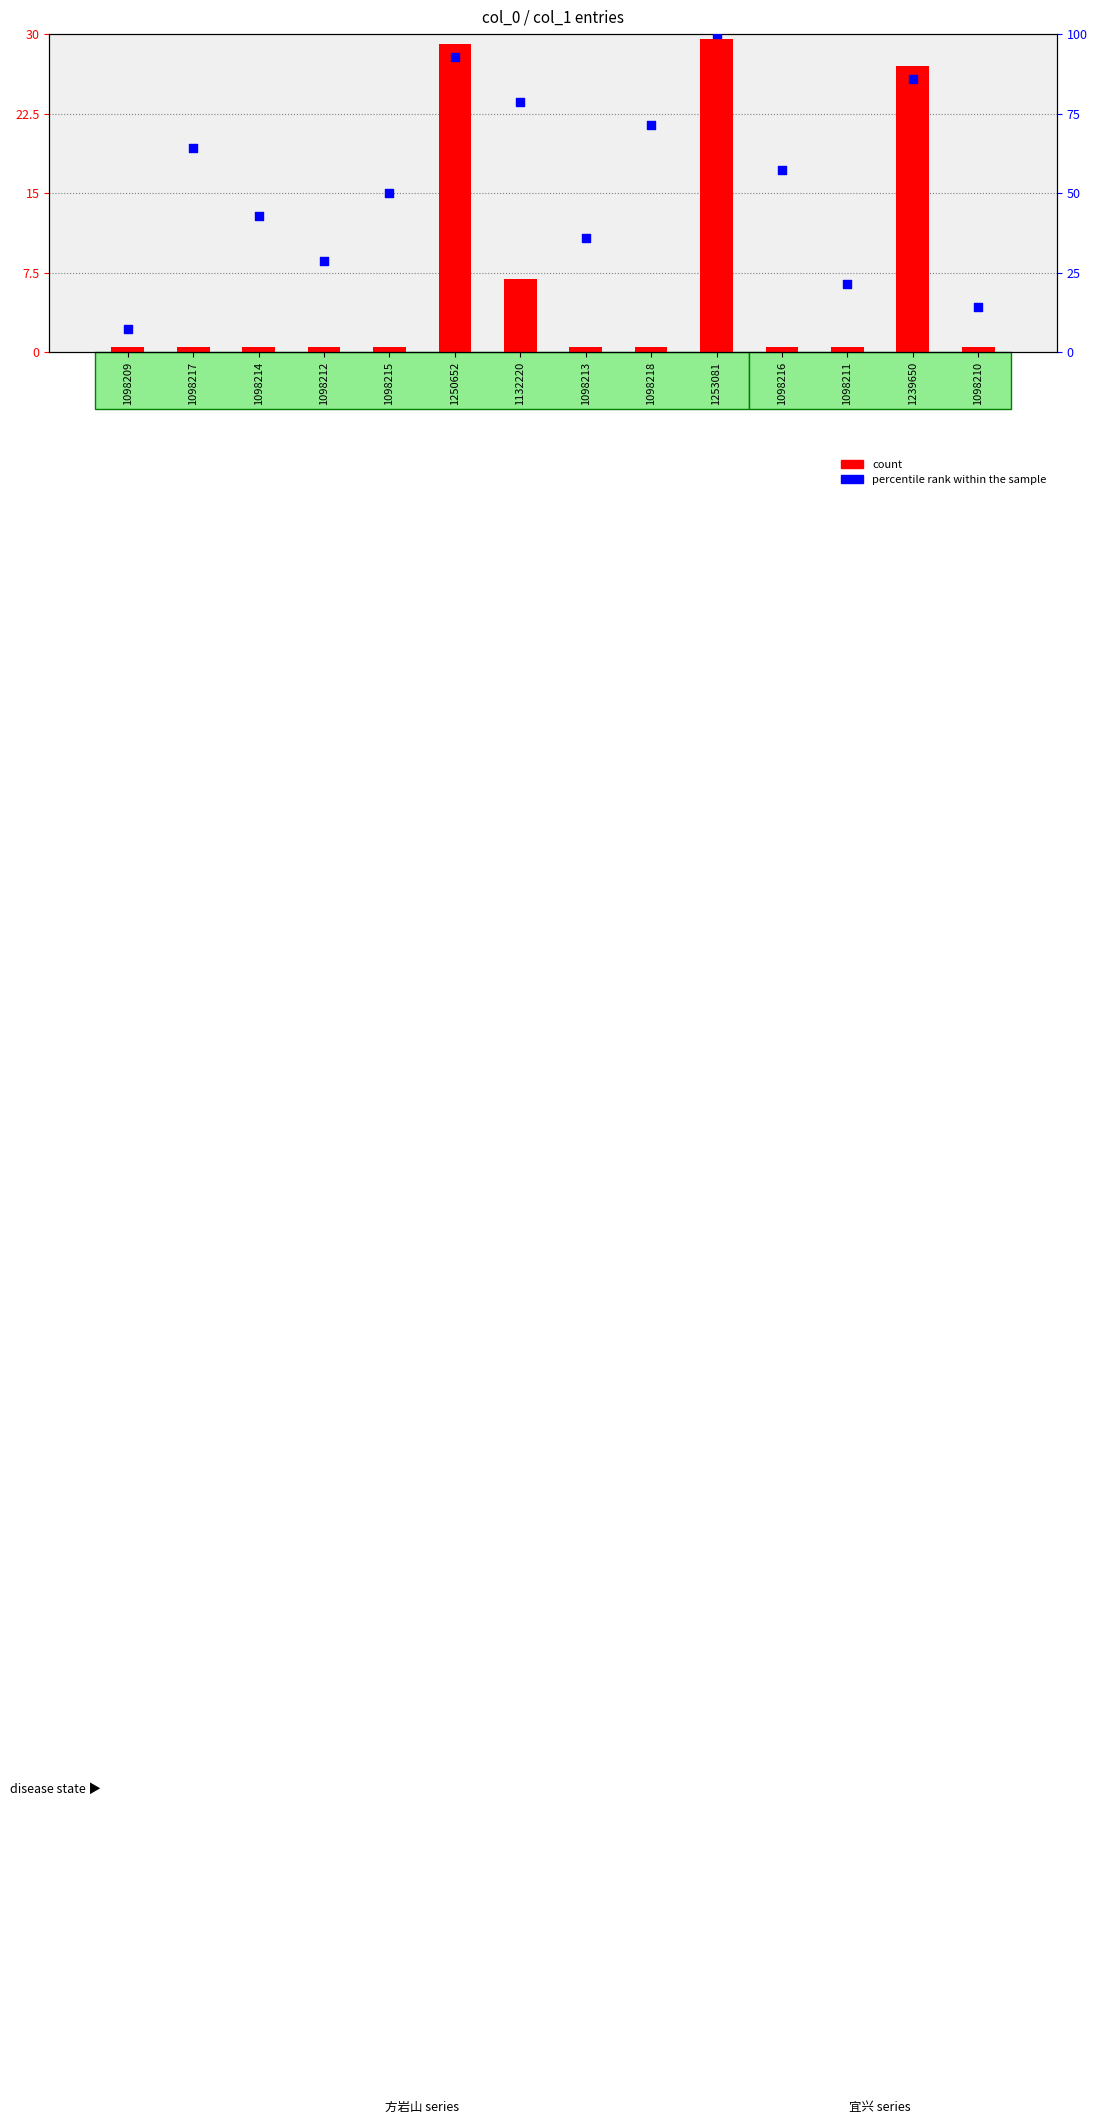

Is the value of percentile rank within the sample at 1098216 greater than the value of count at 1098214?

Yes